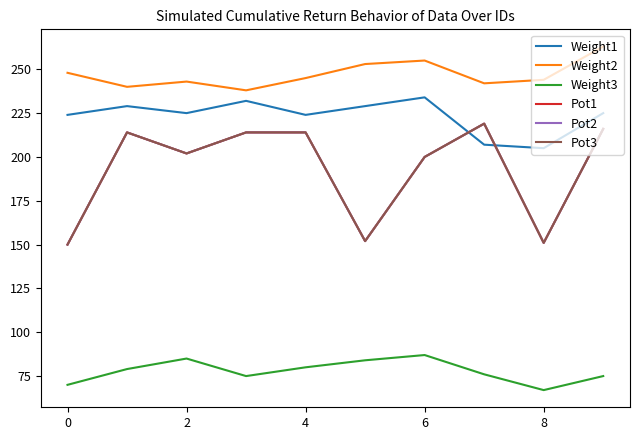

Is this an area chart (filled region under the line)?

No